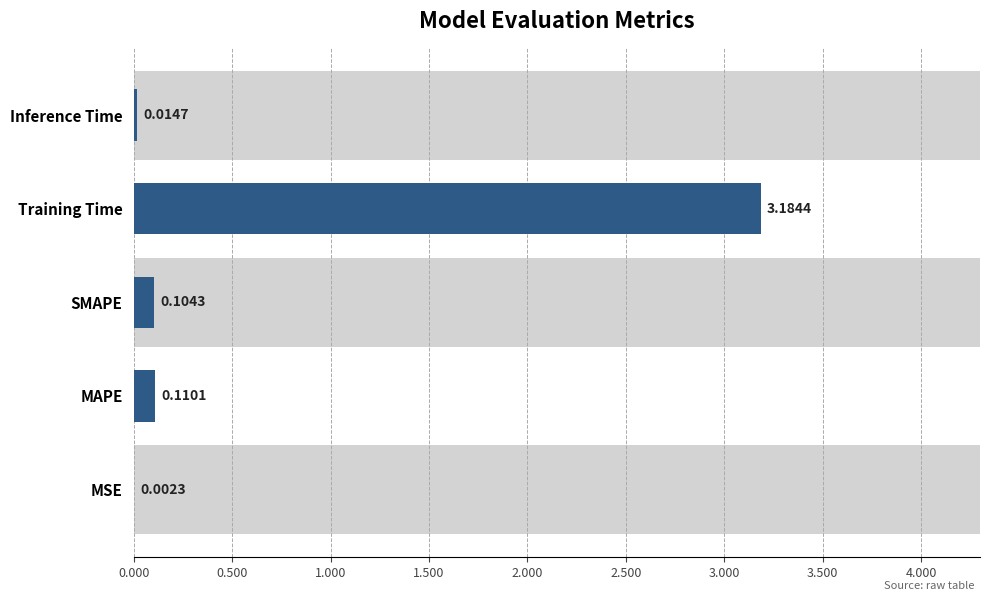

How many bars are there in total?

5